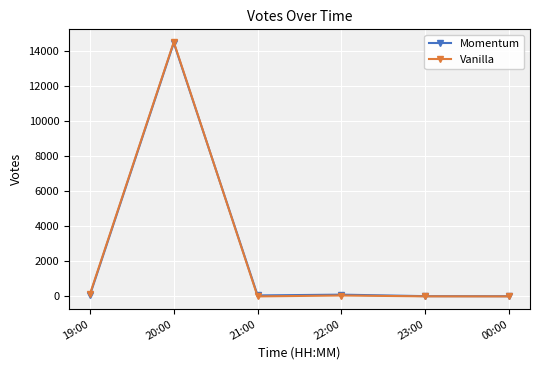

The value of Momentum at 19:00 is 58.8. True or false?

True